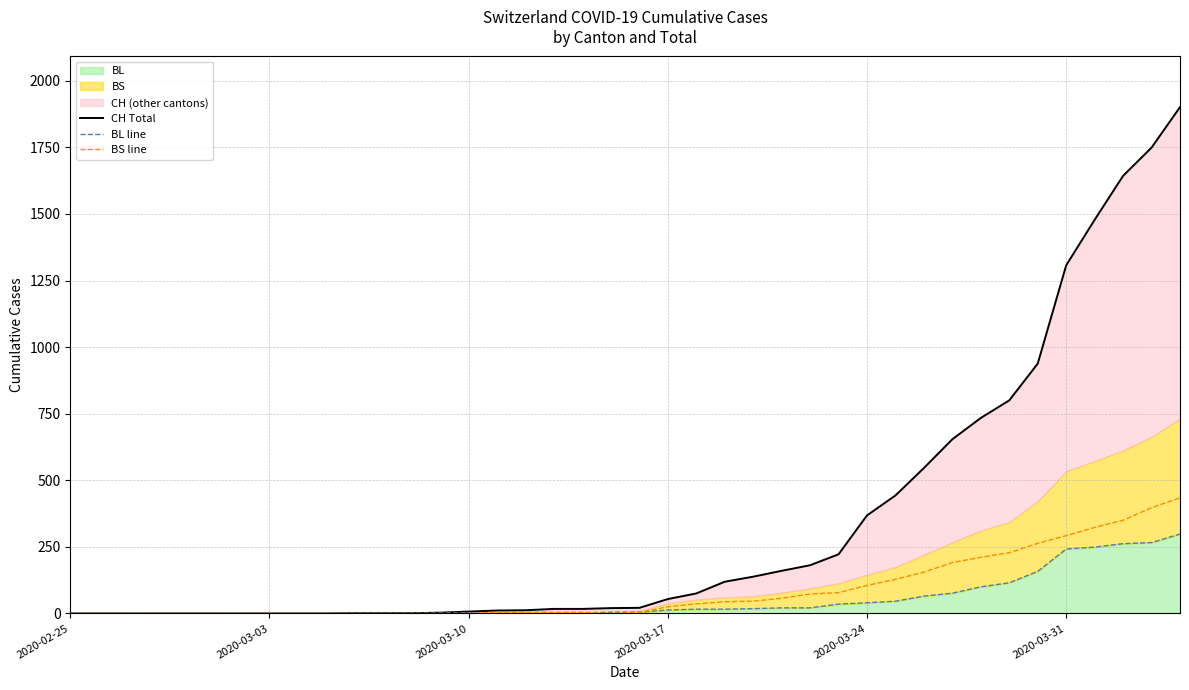

Rank the series by their maximum value, from highest to lowest.

CH Total, BS line, BL line